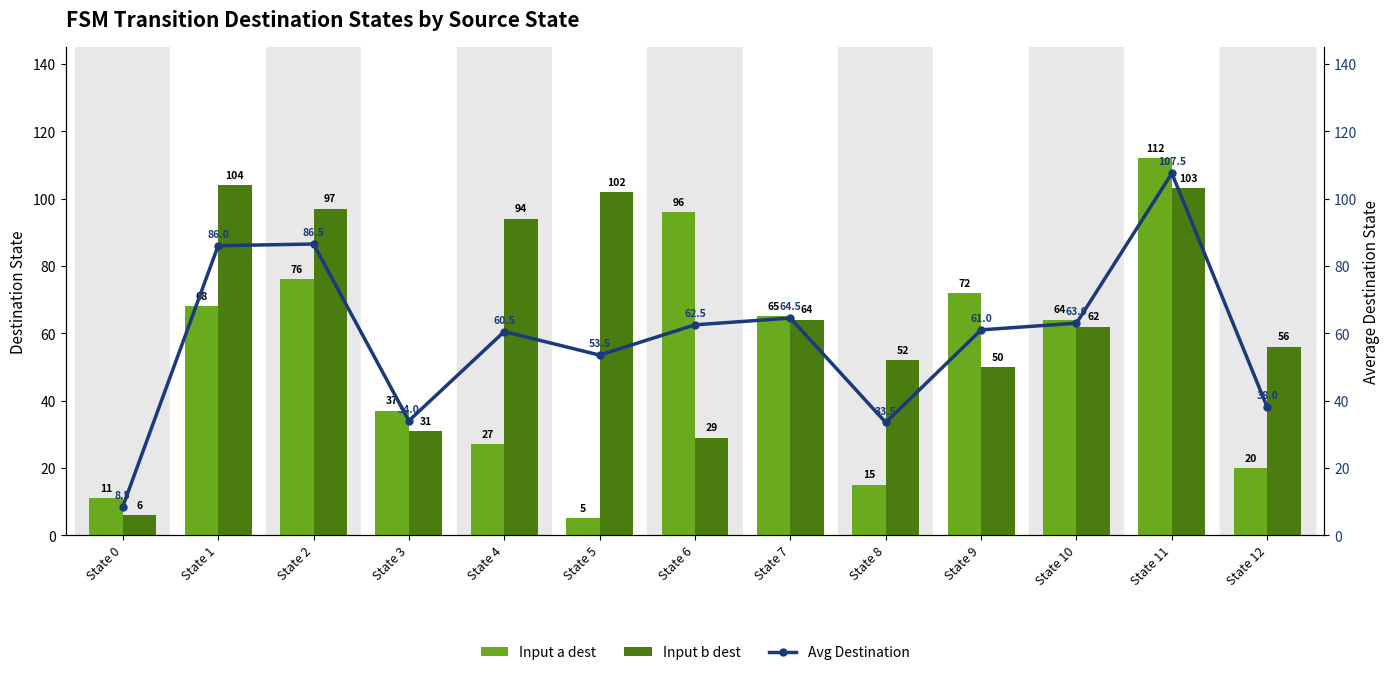

What are all the series names shown in the legend?

Input a dest, Input b dest, Avg Destination